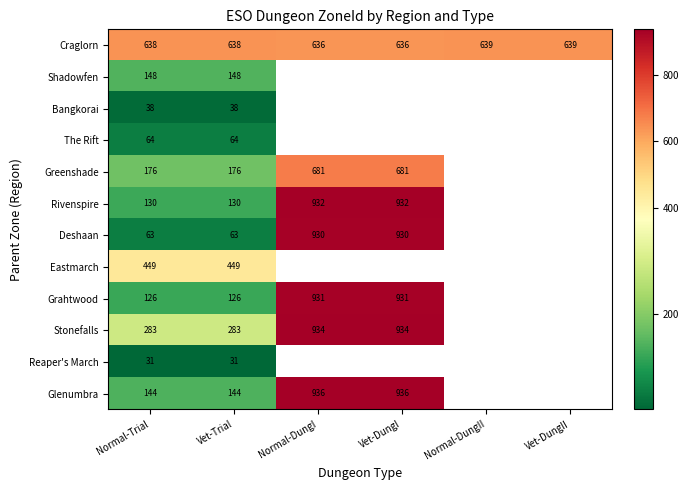

At Normal-Trial, list the series in order from largest to smallest.

Craglorn, Eastmarch, Stonefalls, Greenshade, Shadowfen, Glenumbra, Rivenspire, Grahtwood, The Rift, Deshaan, Bangkorai, Reaper's March